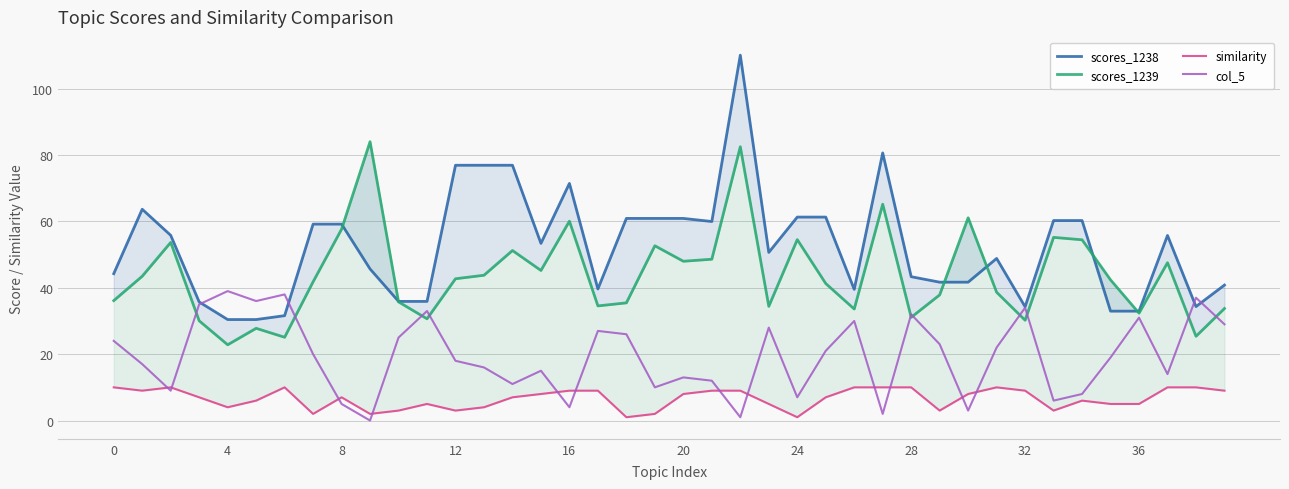

Does the chart display data point markers on the line(s)?

No